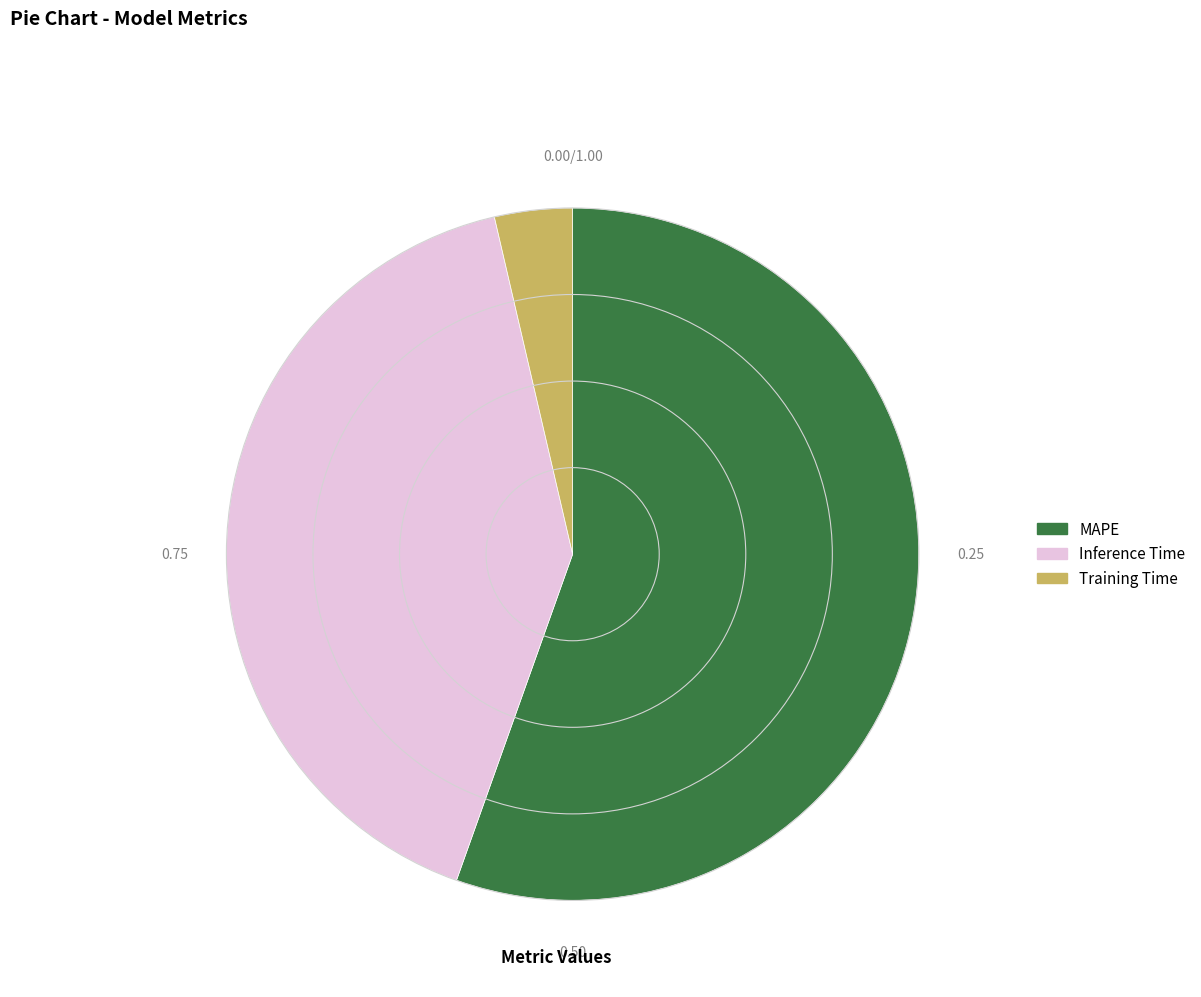

Which has a higher value, Inference Time or Training Time?

Inference Time